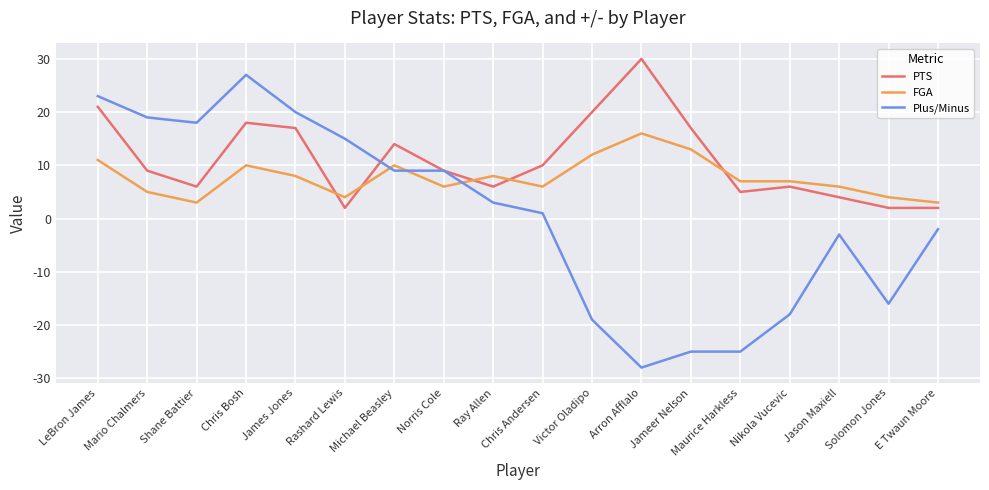

How many positive values does the Plus/Minus series have?

10